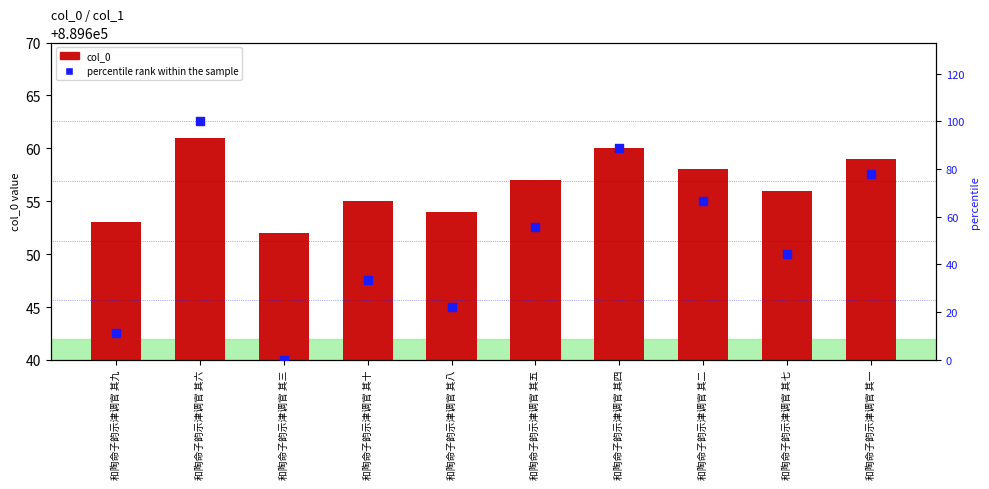

Which series reaches the maximum Y coordinate?

col_0